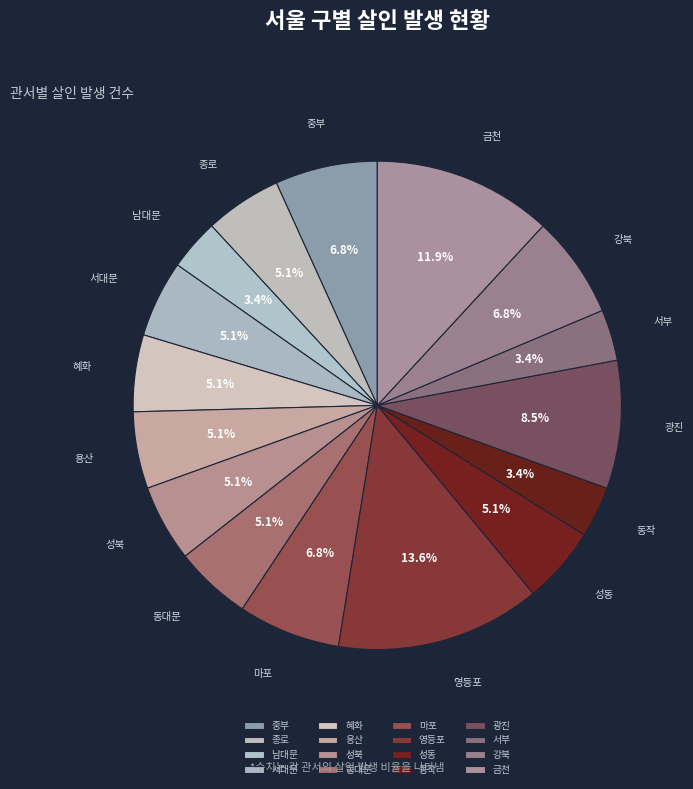

Between 성북 and 중부, which is larger?

중부